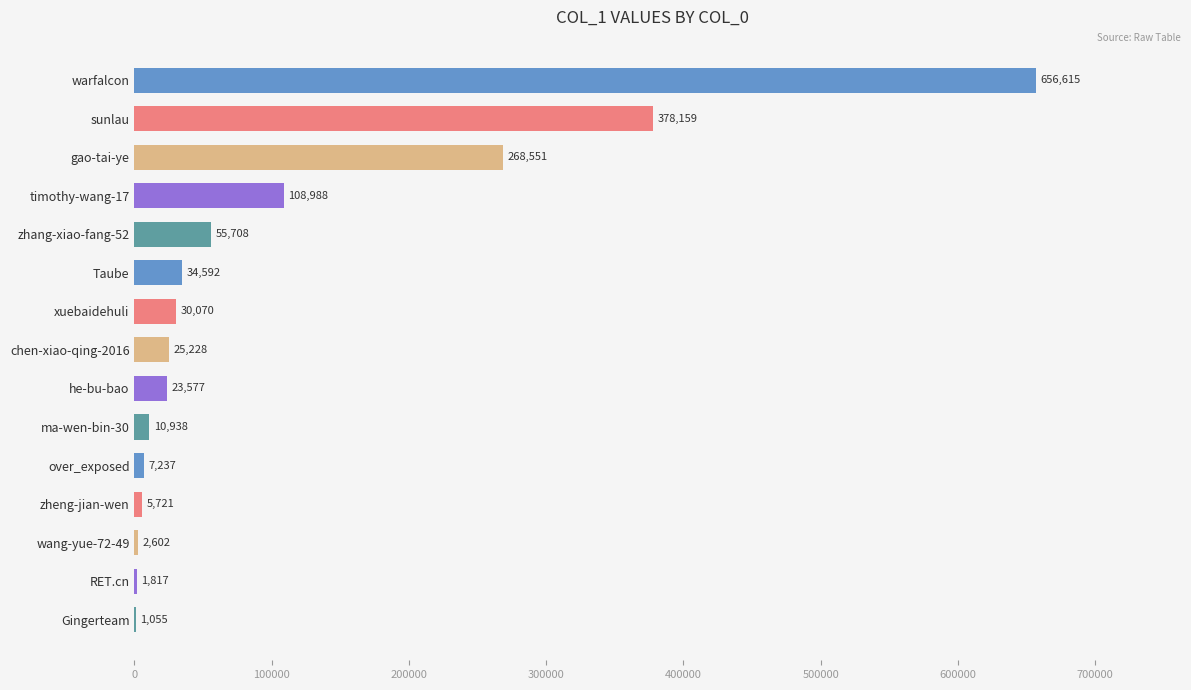

Read the value at zheng-jian-wen, to the nearest 50.

5700